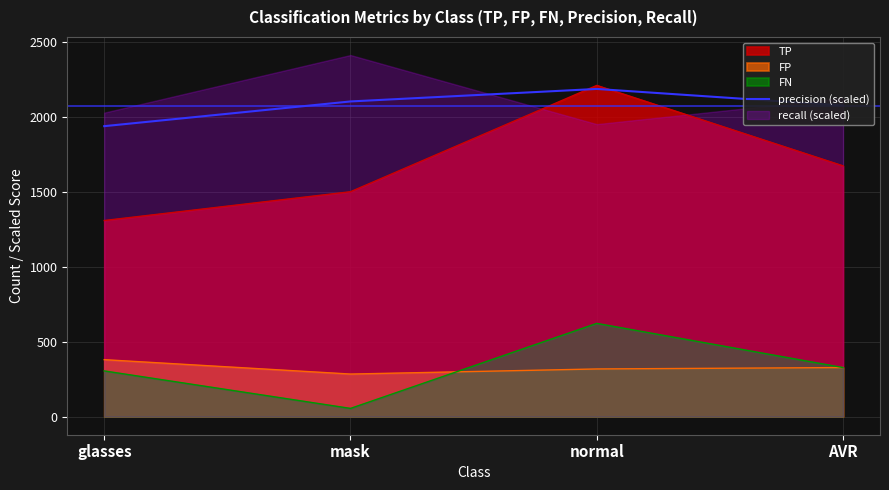

Is the value of TP at mask greater than the value of FN at mask?

Yes